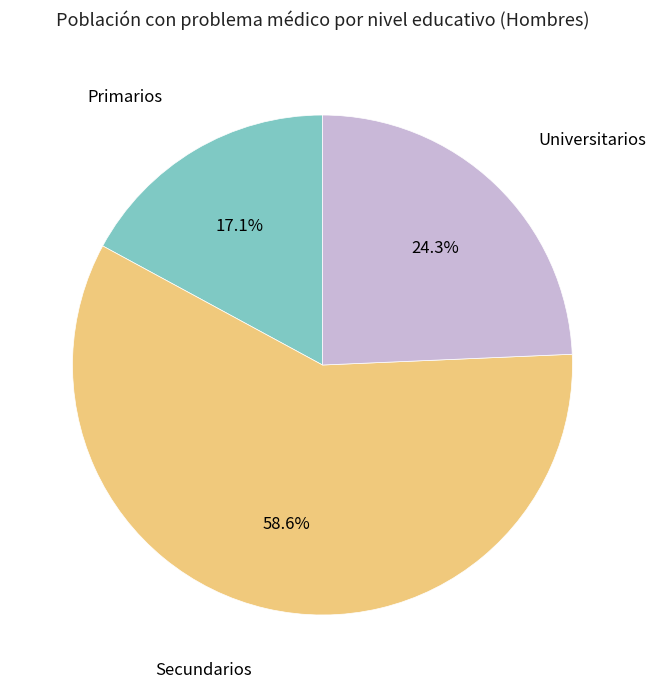

Is there a majority slice in this chart?

Yes